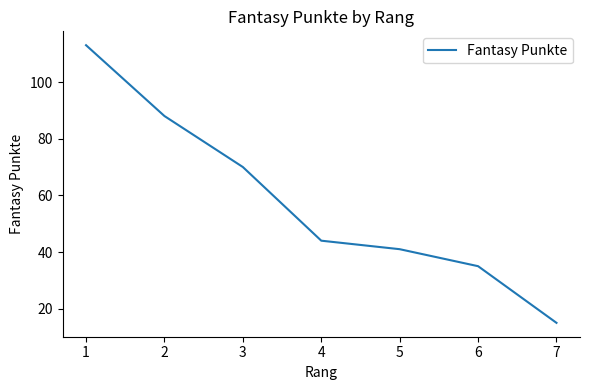

What is the greatest value displayed?

113